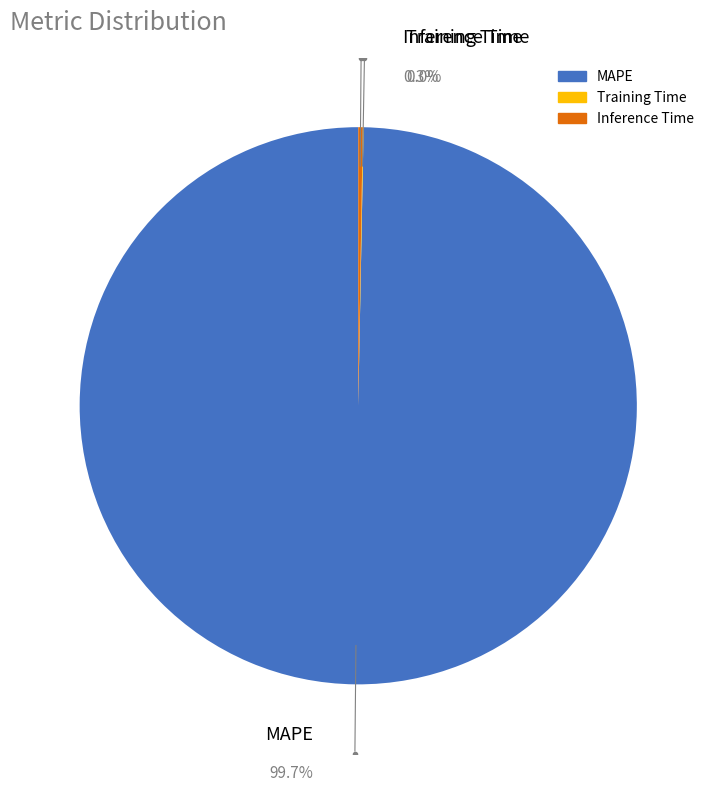

What is the largest slice in the pie chart?

MAPE